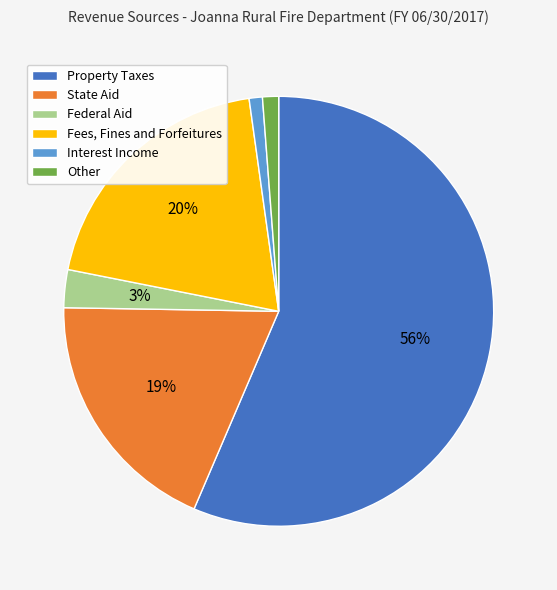

The Federal Aid slice represents 3% of the pie. True or false?

True